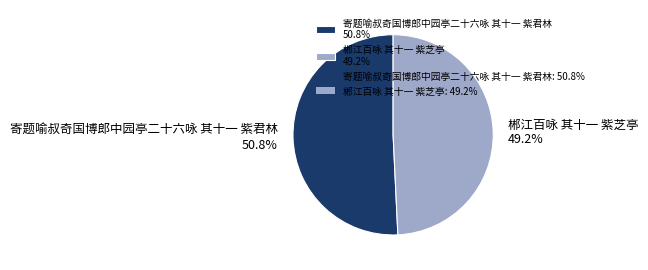

Which category has the smallest portion of the pie?

郴江百咏 其十一 紫芝亭